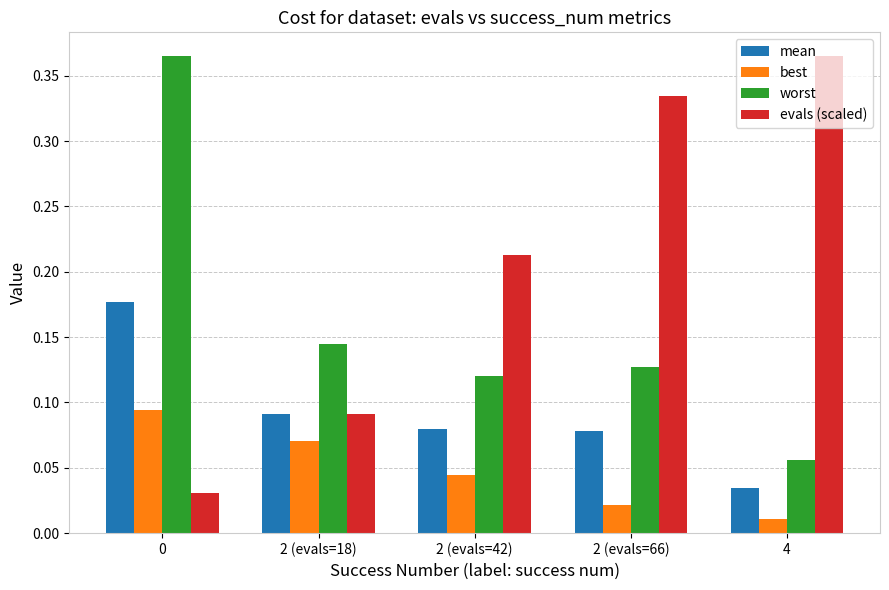

What are all the series names shown in the legend?

mean, best, worst, evals (scaled)